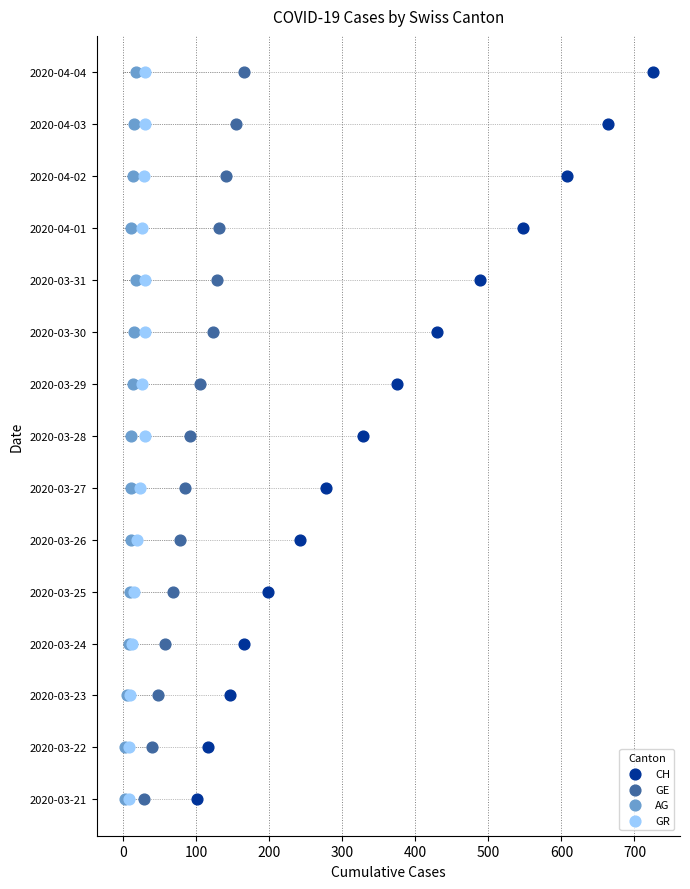

What are all the series names shown in the legend?

CH, GE, AG, GR